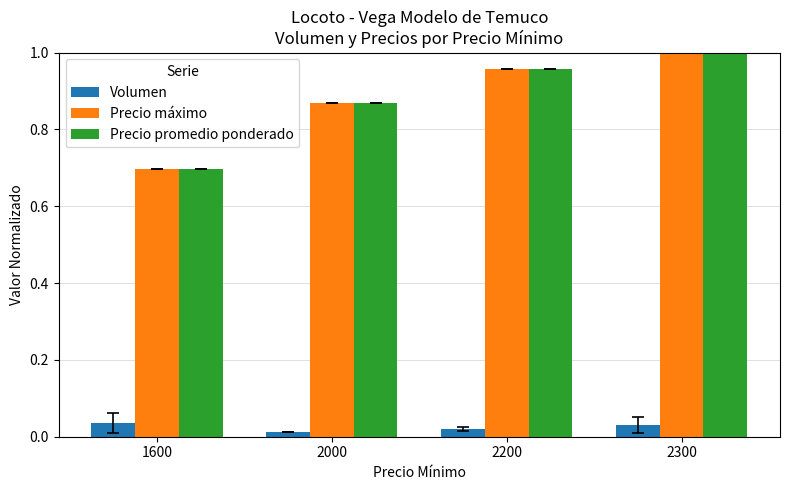

The Precio máximo series shows 0.2 at 1600. True or false?

False